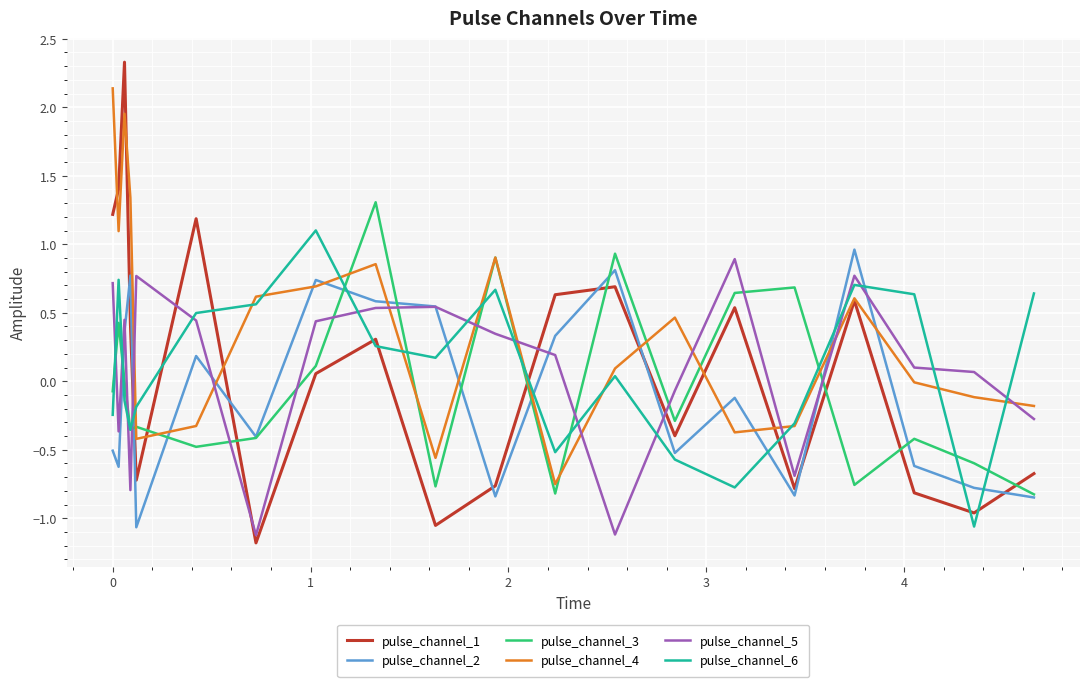

Which series has the largest range (max minus min)?

pulse_channel_1